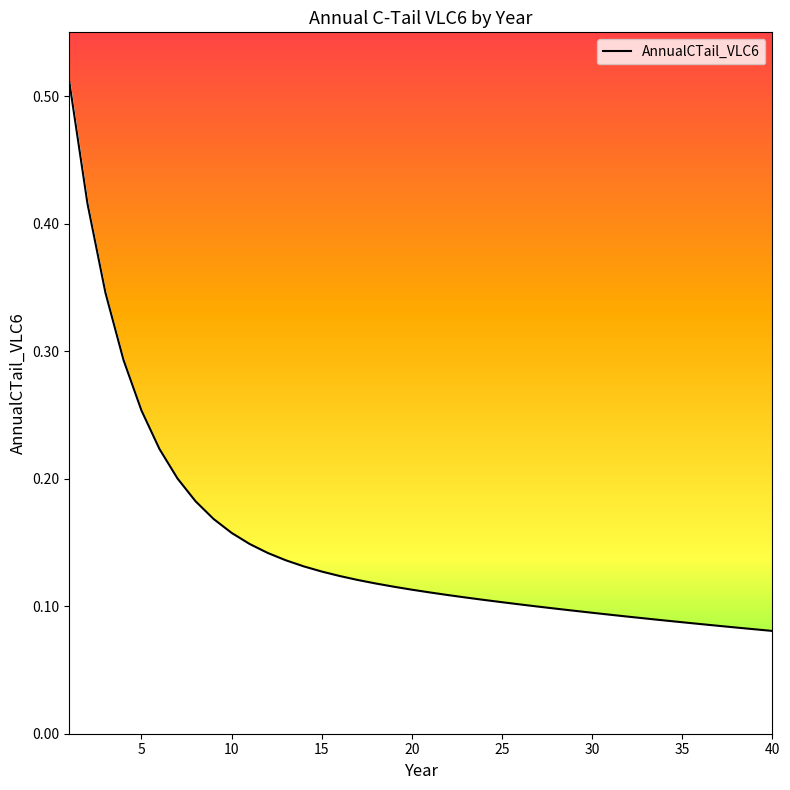

Is this an area chart (filled region under the line)?

Yes